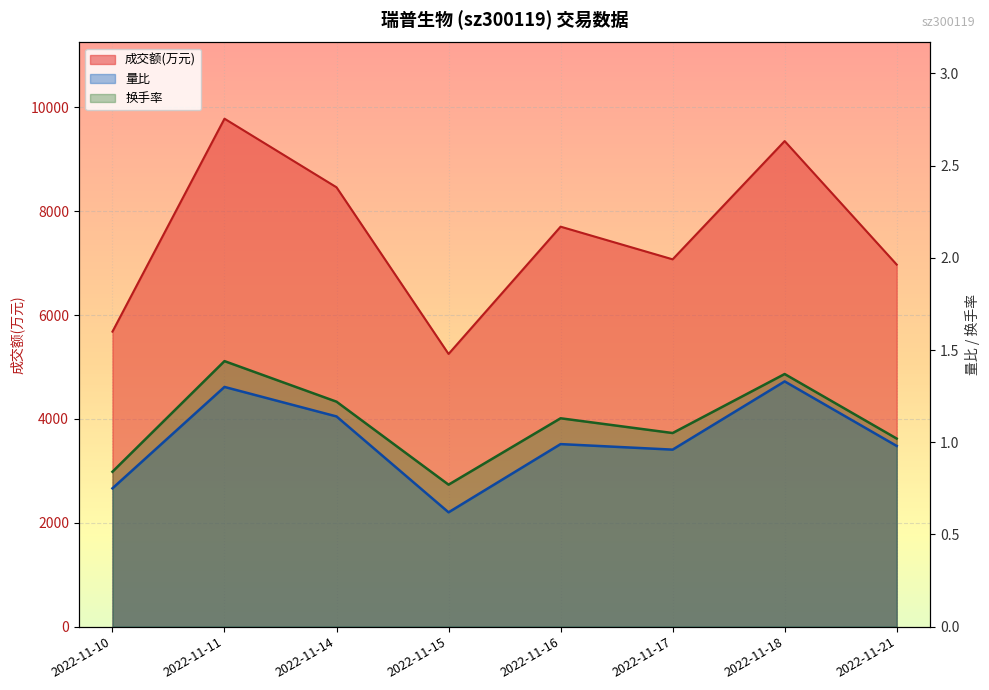

Reading left to right, extract all data points from this chart.

成交额(万元): 2022-11-10=5681.0	2022-11-11=9781.0	2022-11-14=8460.0	2022-11-15=5251.0	2022-11-16=7702.0	2022-11-17=7073.0	2022-11-18=9350.0	2022-11-21=6972.0
量比: 2022-11-10=0.8	2022-11-11=1.3	2022-11-14=1.1	2022-11-15=0.6	2022-11-16=1.0	2022-11-17=1.0	2022-11-18=1.3	2022-11-21=1.0
换手率: 2022-11-10=0.8	2022-11-11=1.4	2022-11-14=1.2	2022-11-15=0.8	2022-11-16=1.1	2022-11-17=1.1	2022-11-18=1.4	2022-11-21=1.0